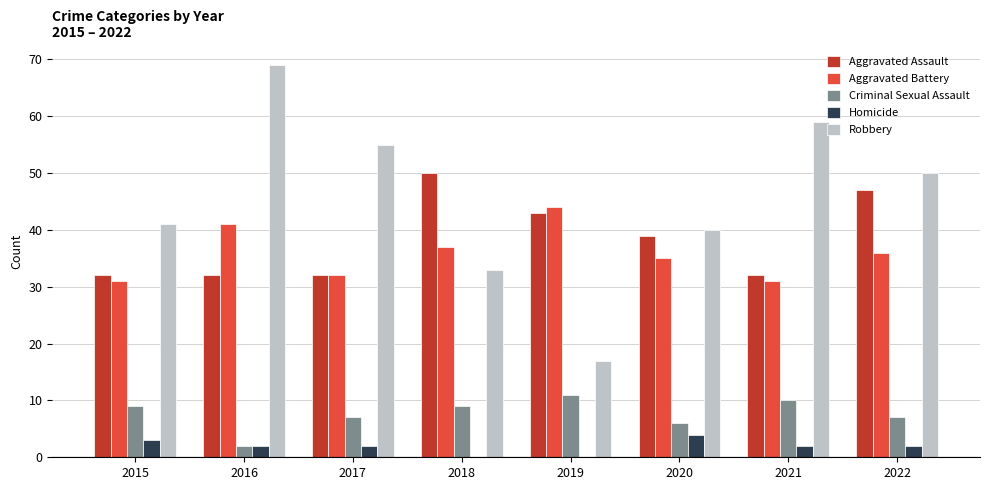

At which label is Robbery closest to 43?

2015